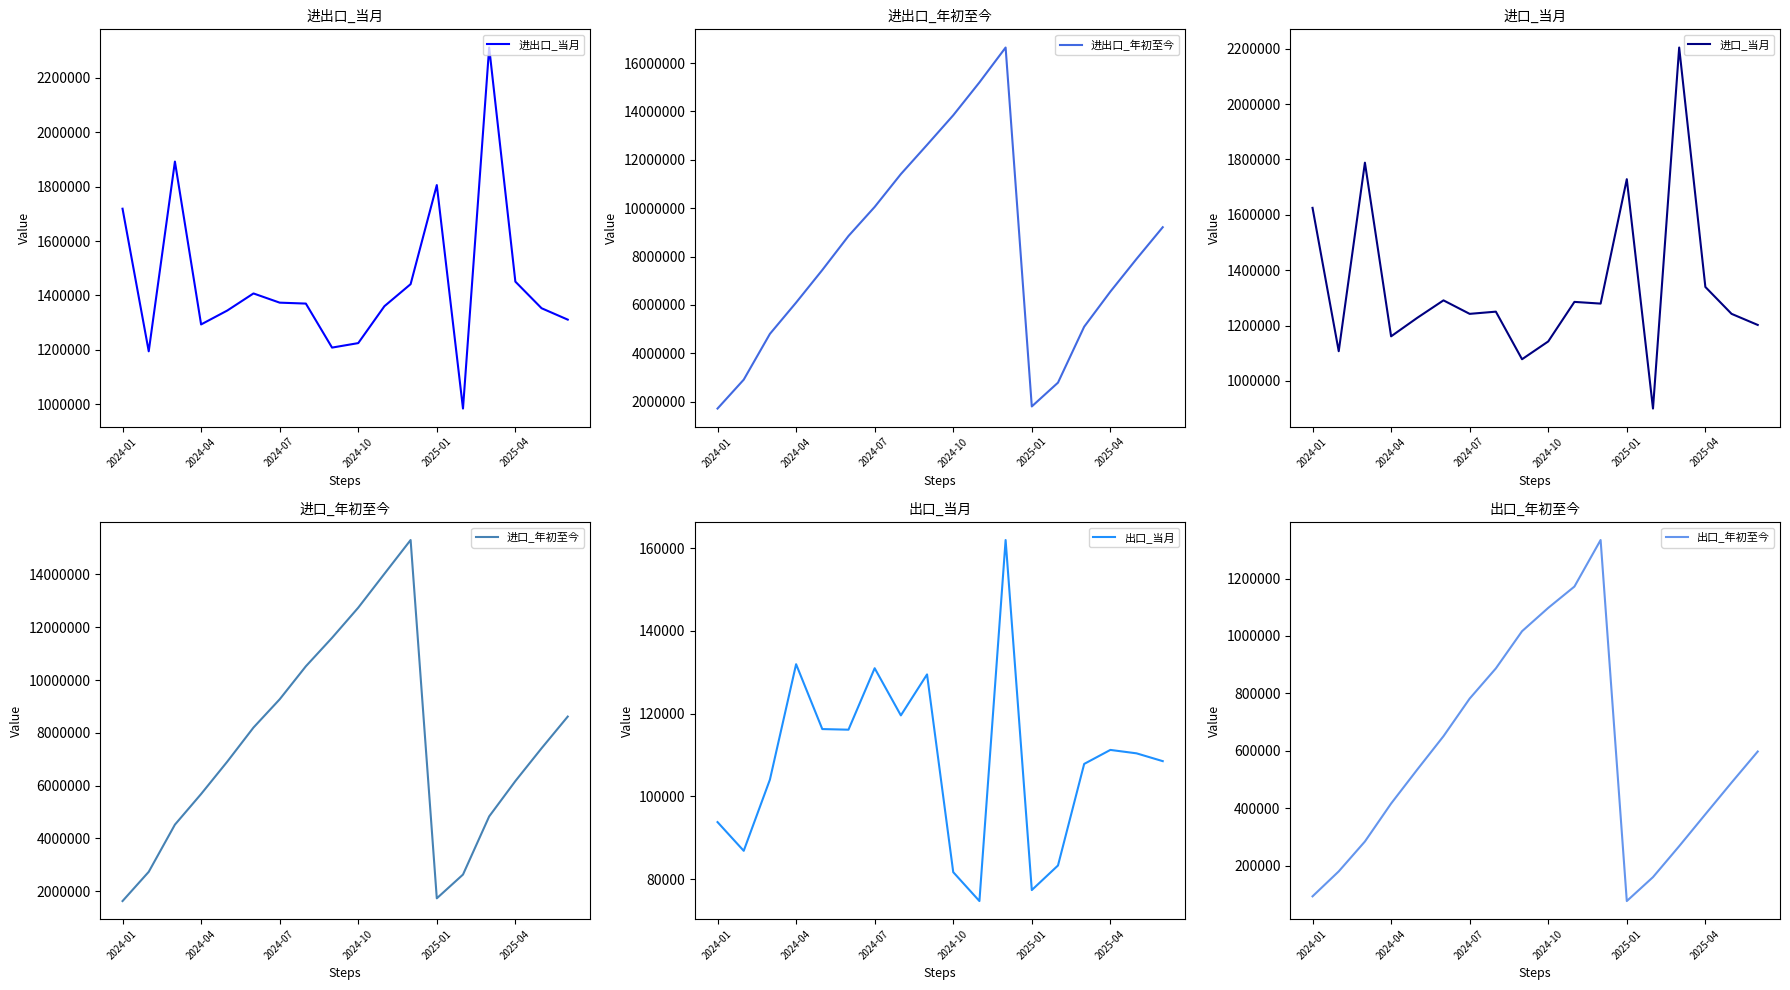

Where is 进出口_当月 nearest to the value 1647759?

2024-01